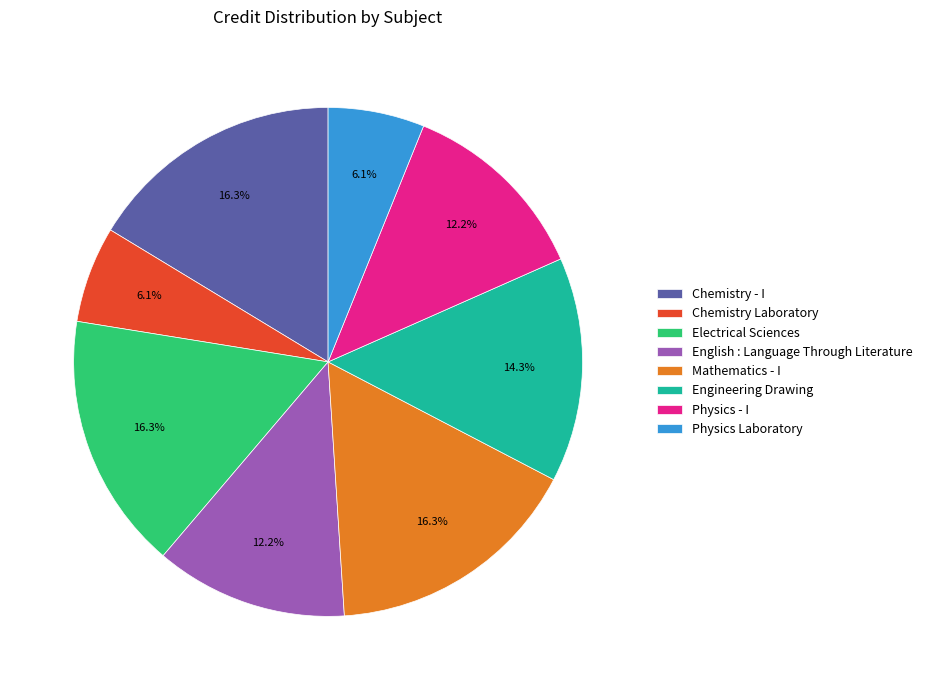

What percentage is the Chemistry Laboratory slice, to the nearest percent?

6%